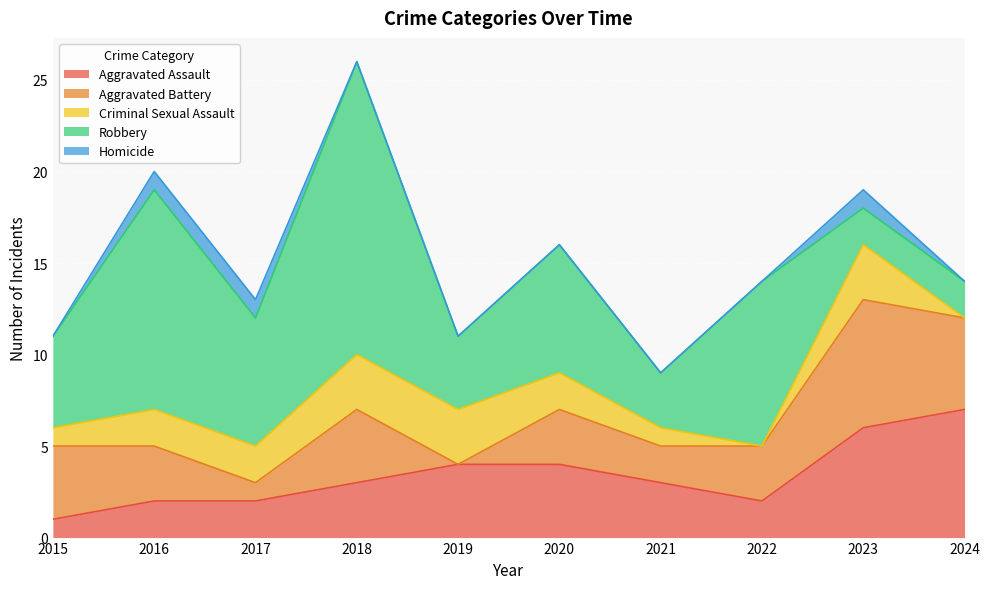

The value of Criminal Sexual Assault at 2024 is 0. True or false?

True